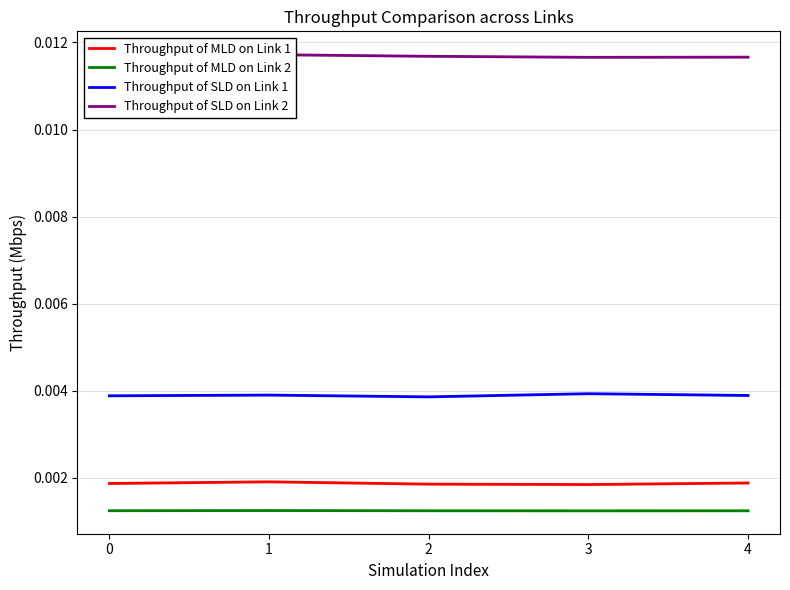

True or false: Throughput of SLD on Link 2 and Throughput of MLD on Link 2 intersect in this chart.

False